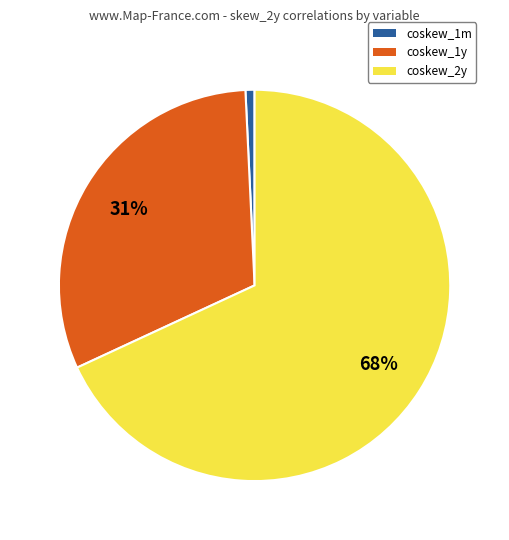

Is there any slice that represents more than half of the pie?

Yes